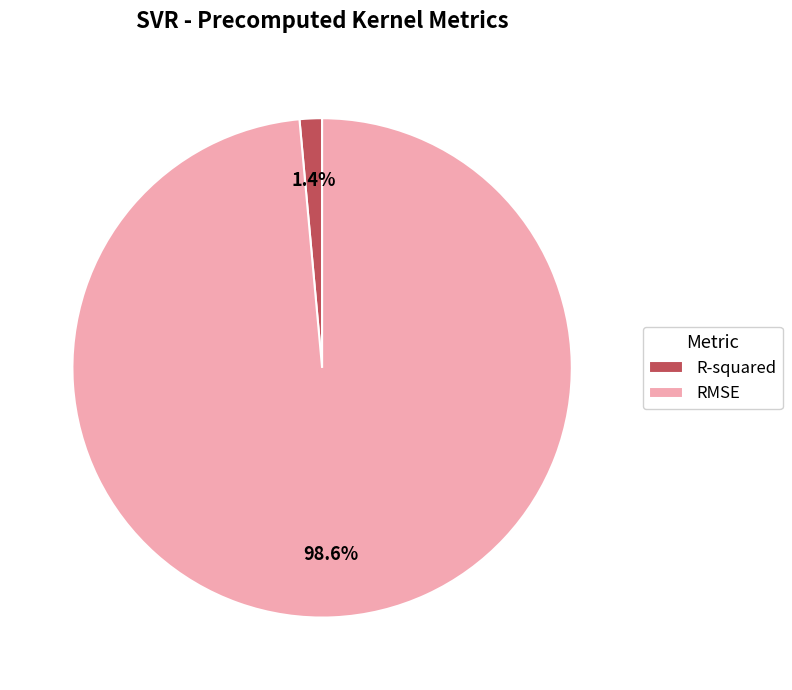

To the nearest percent, what is the average slice percentage?

50%